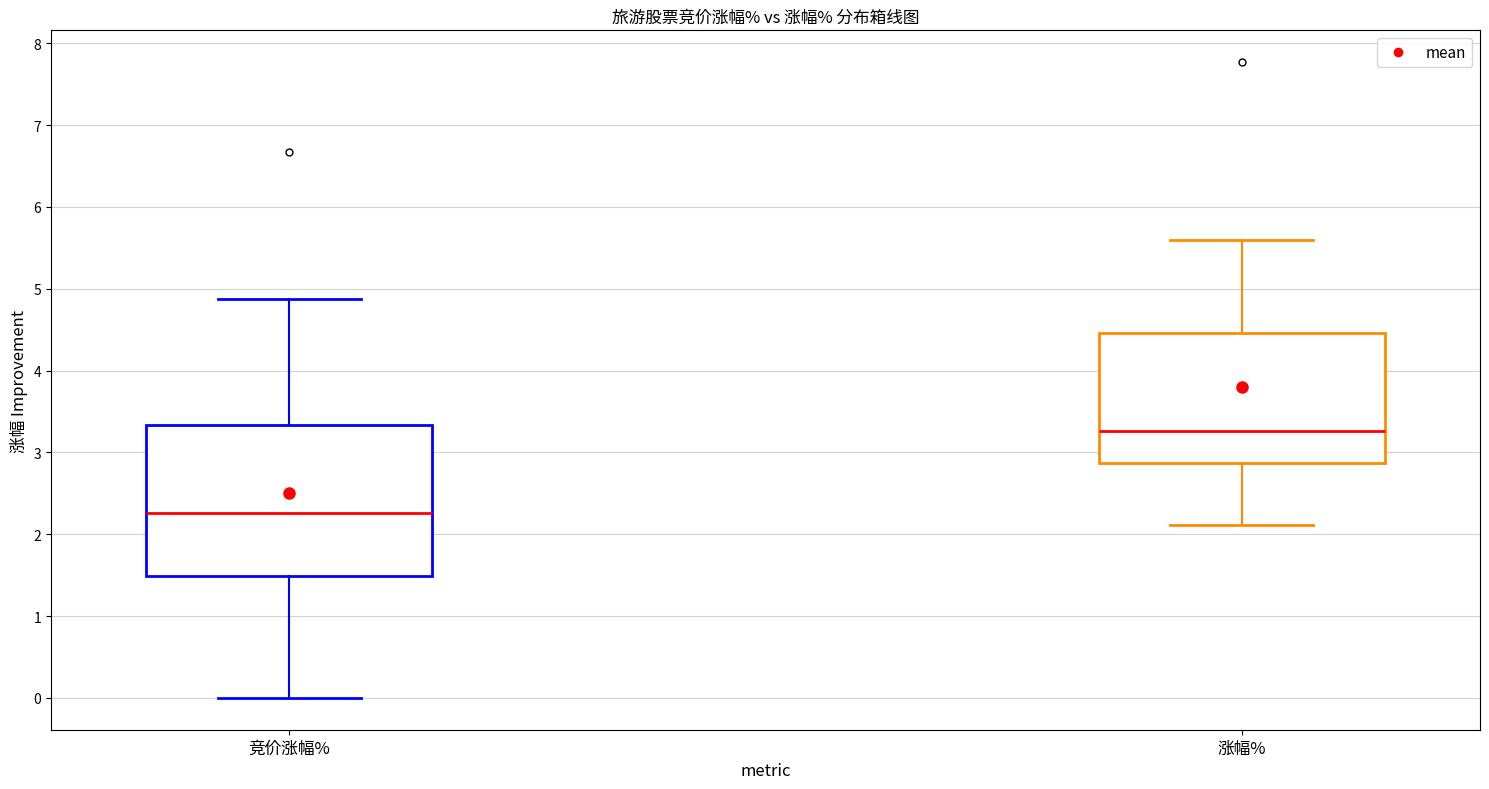

Reading left to right, transcribe this box plot: for each box, give where its median line is, the range the box spans, and where its two whiskers end, as read against the y-axis. The values are not printed on the chart, so give them approximately, as read against the axis.

竞价涨幅%: median 2.3, box 1.5 to 3.3, whiskers 0.0 to 4.9
涨幅%: median 3.3, box 2.9 to 4.5, whiskers 2.1 to 5.6